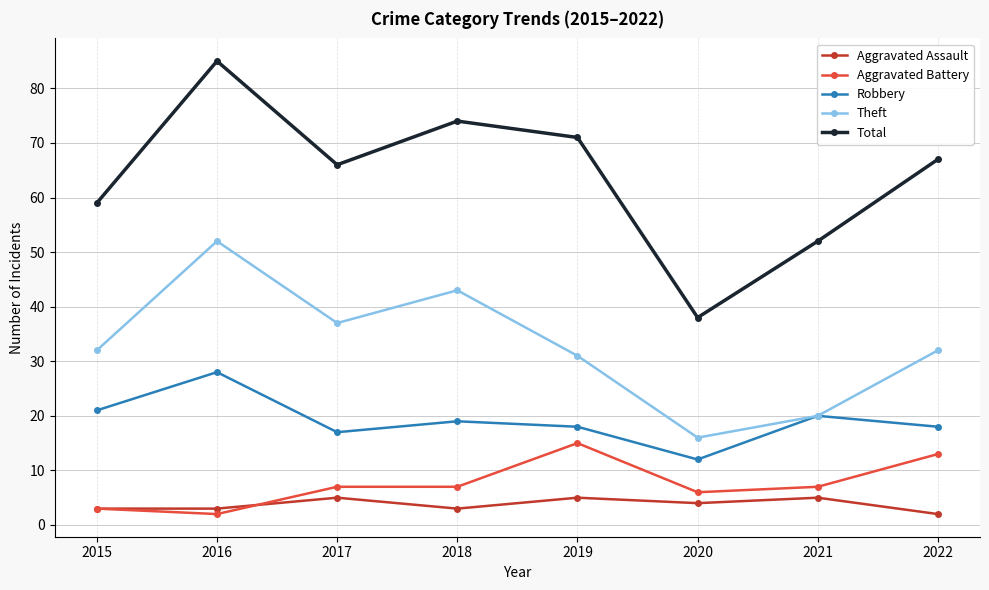

Which series changed the most between 2015 and 2021?

Theft